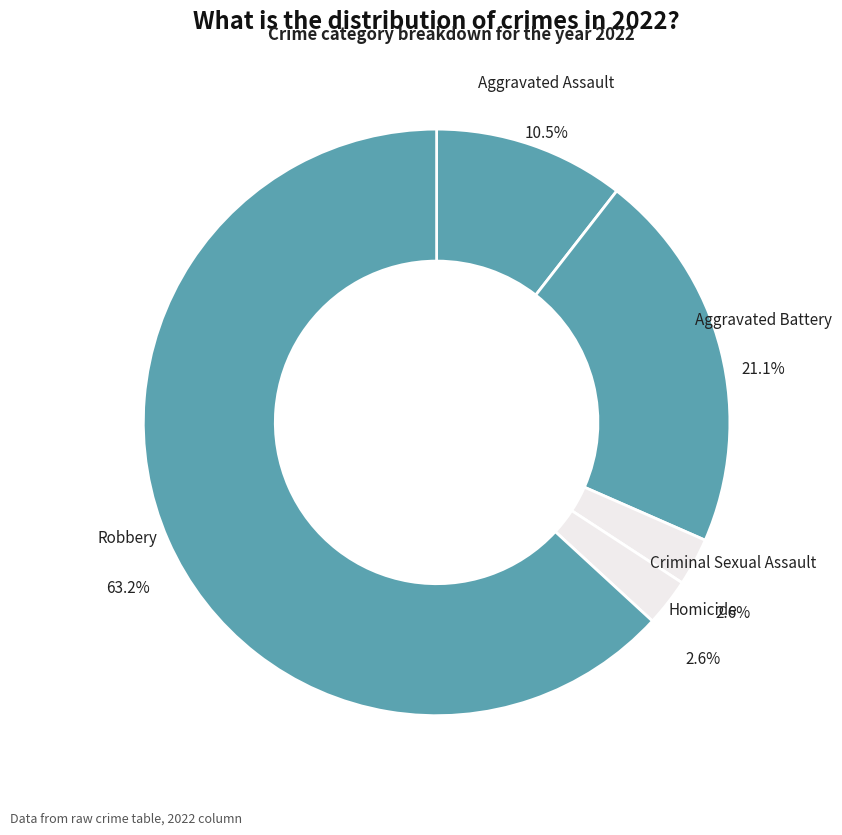

Count the number of slices in the pie.

5